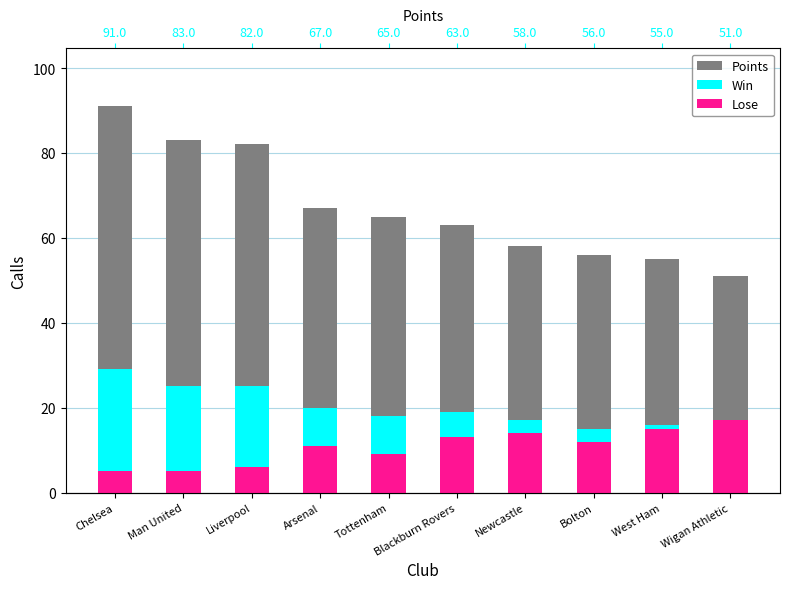

What position from the right is Blackburn Rovers?

5